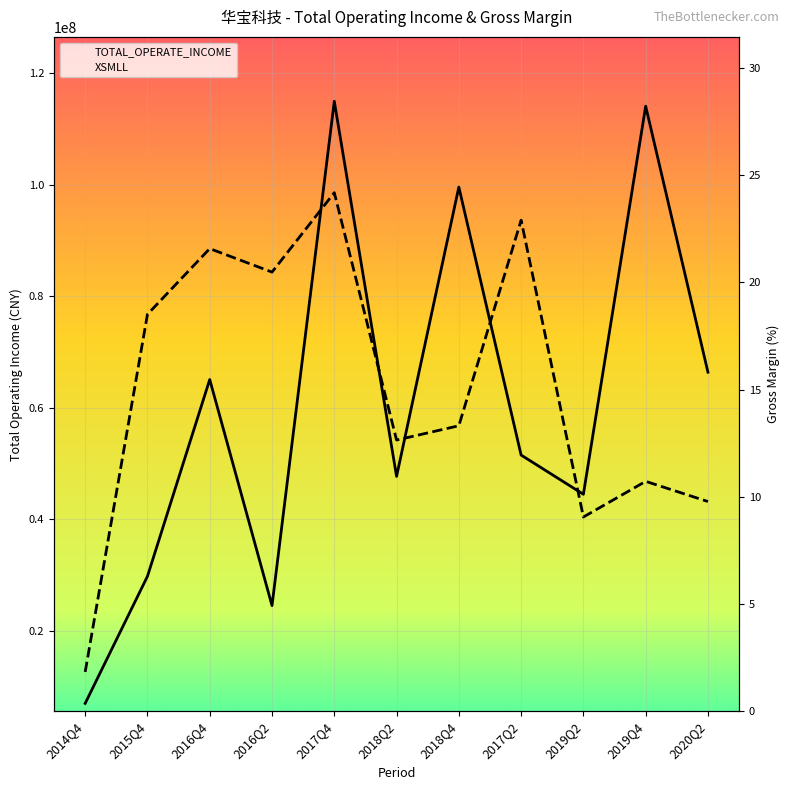

In TOTAL_OPERATE_INCOME, how many points are higher than both neighbors (excluding endpoints)?

4